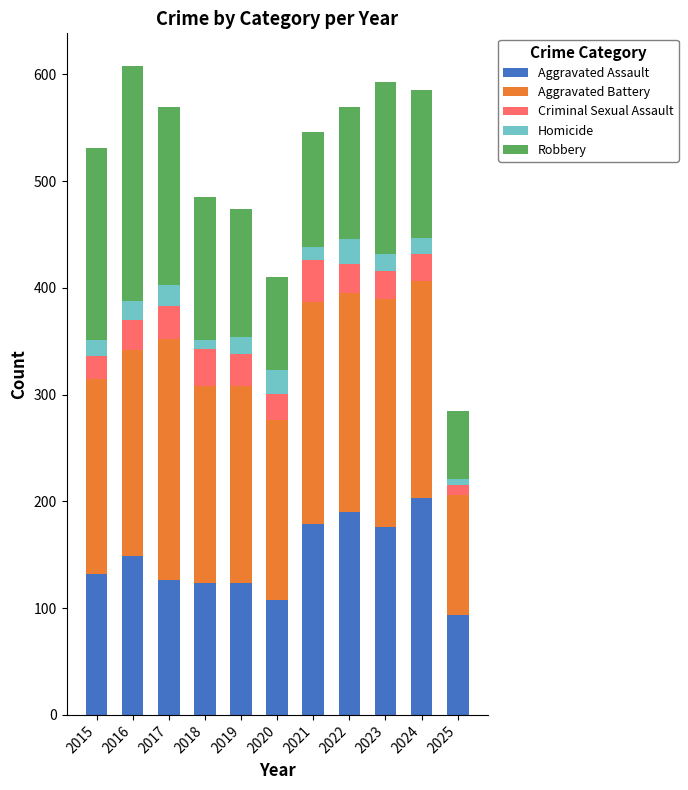

Are the bars horizontal?

No